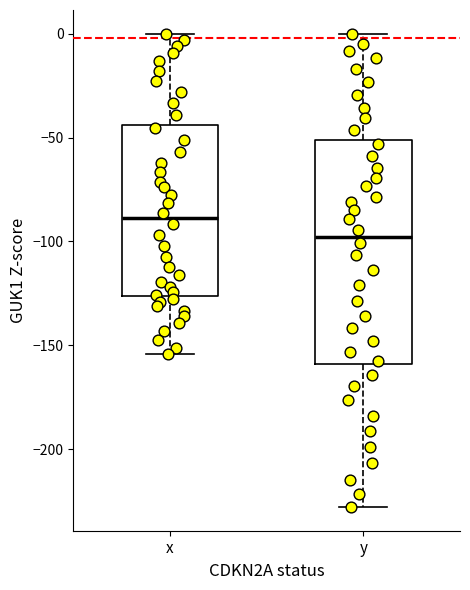

Reading left to right, transcribe this box plot: for each box, give where its median line is, the range the box spans, and where its two whiskers end, as read against the y-axis. The values are not printed on the chart, so give them approximately, as read against the axis.

x: median -90, box -125 to -45, whiskers -155 to 0
y: median -100, box -160 to -50, whiskers -230 to 0